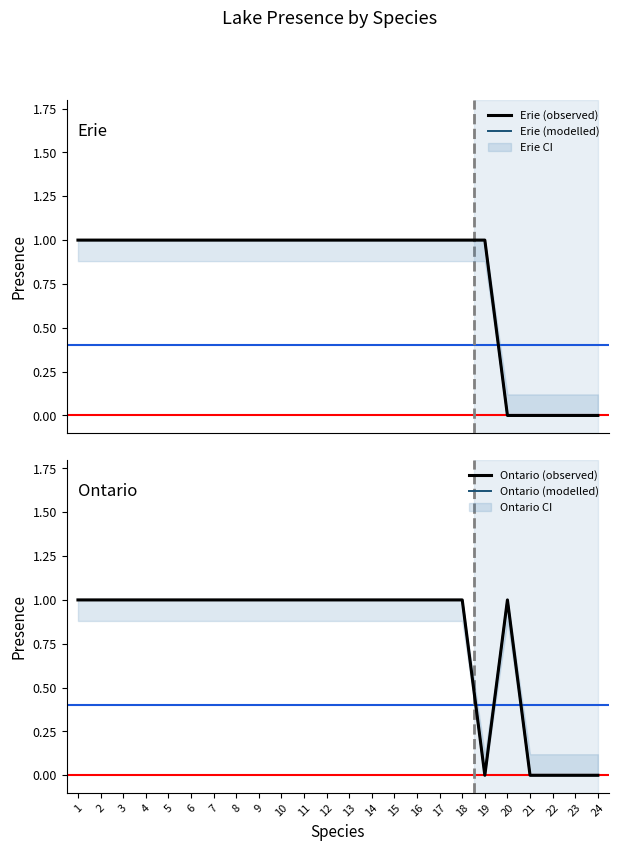

How many series are shown in this chart?

4